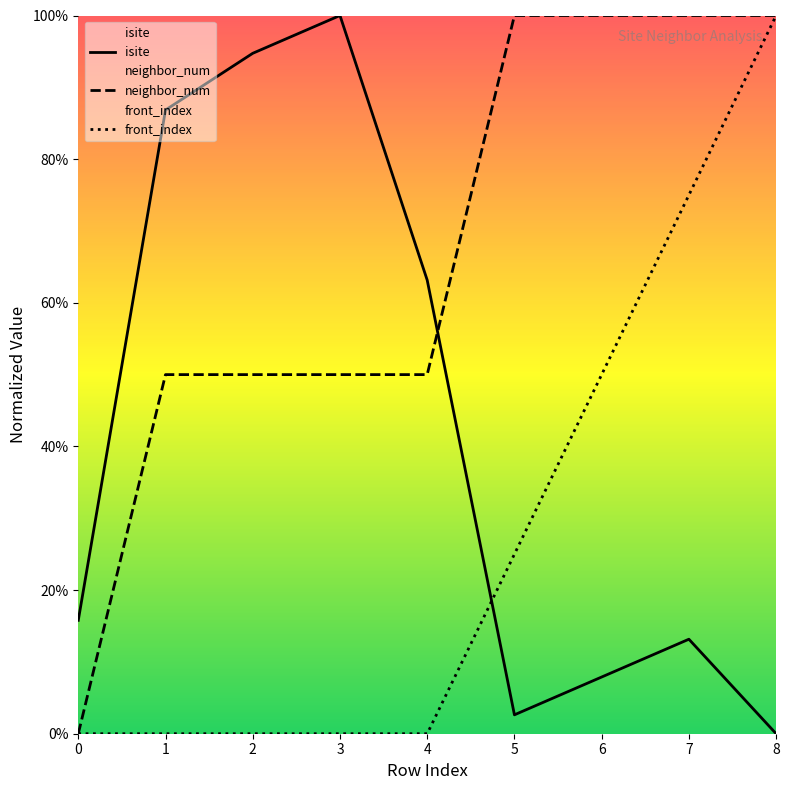

What is the sum of the front_index values at 5 and 0?

0.2